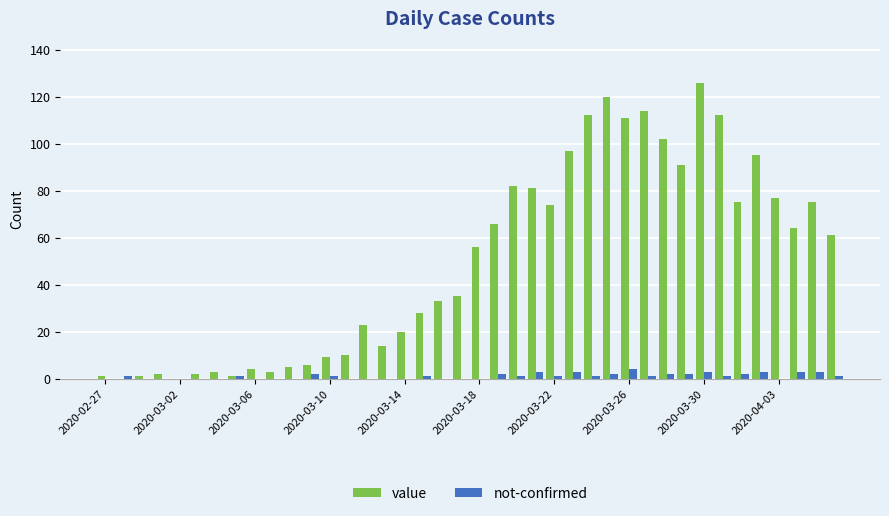

What is the sum of all value values?

1991